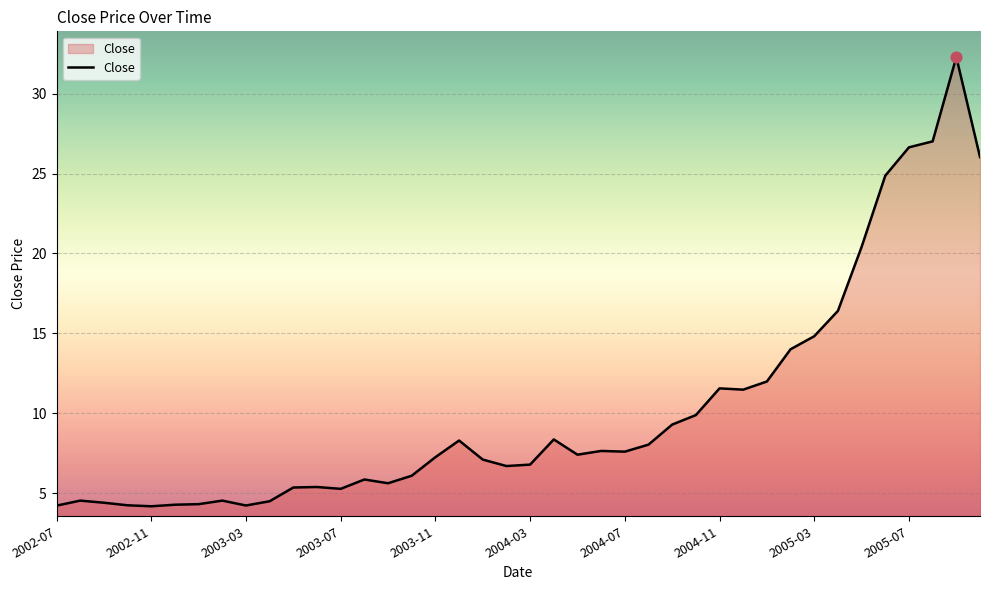

What is the minimum value shown in the chart?

4.2